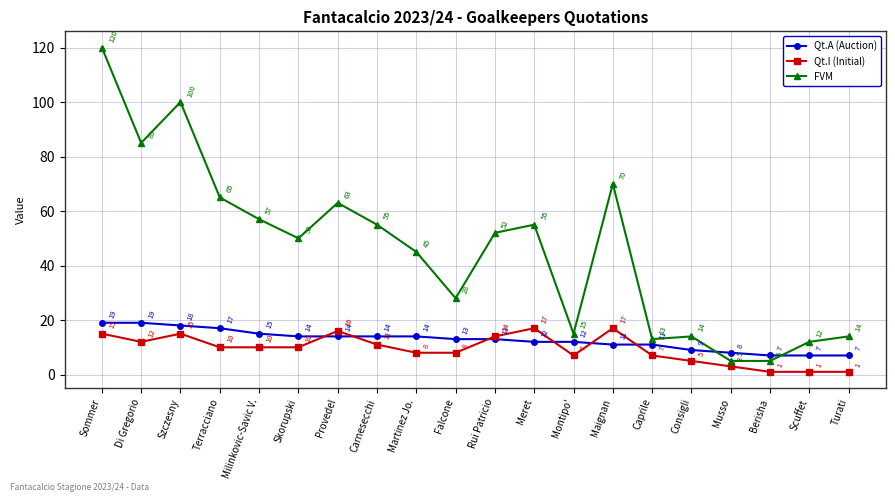

At which category is the sum across all series the highest?

Sommer